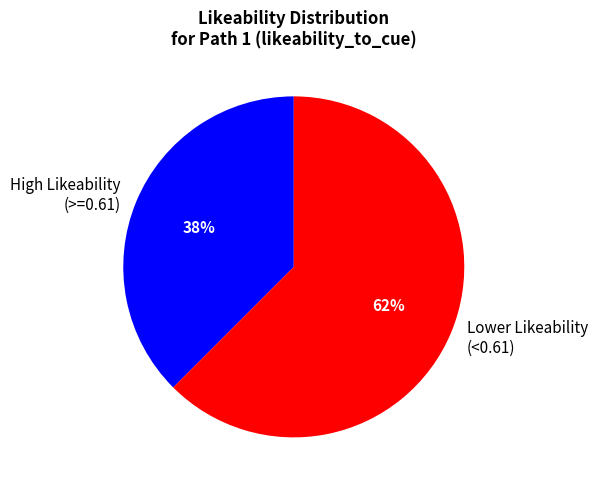

To the nearest percent, what is the average slice percentage?

50%